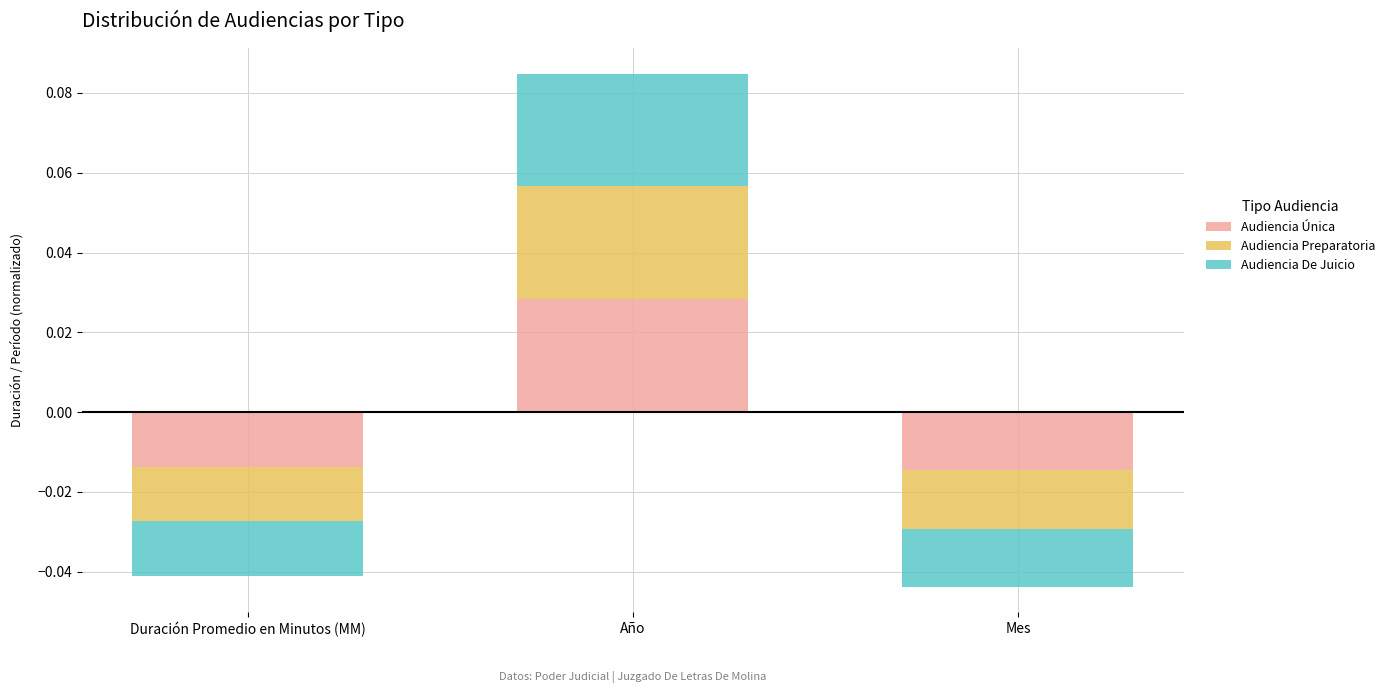

Between Año and Mes, which series saw the biggest shift?

Audiencia De Juicio